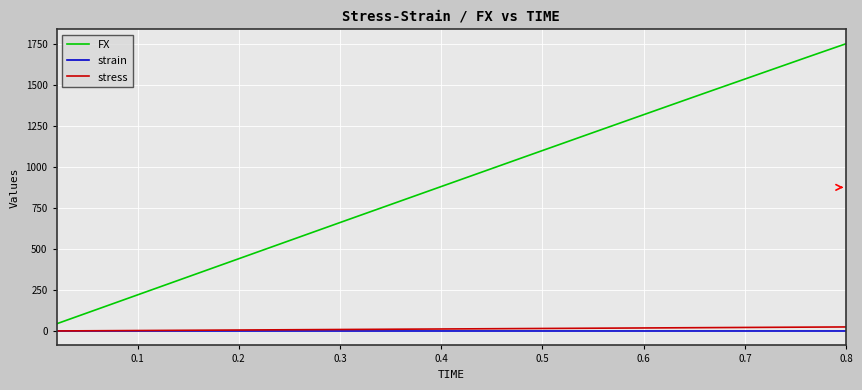

What is the minimum value for FX?

44.0